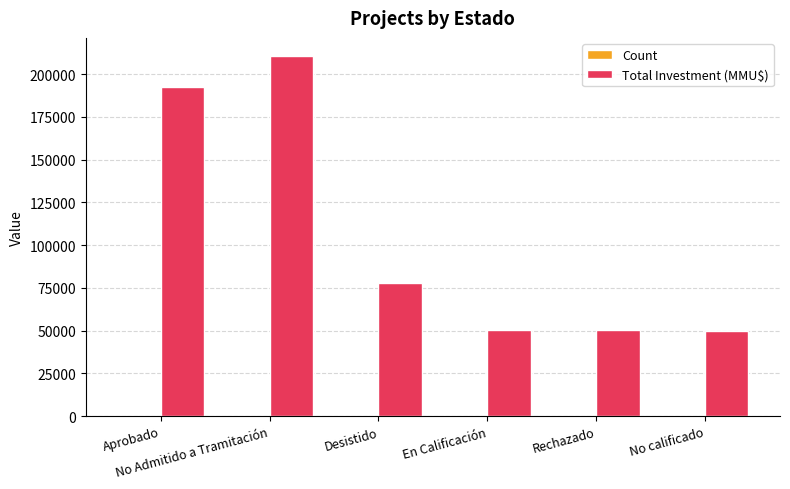

Which series changed the most between Desistido and En Calificación?

Total Investment (MMU$)